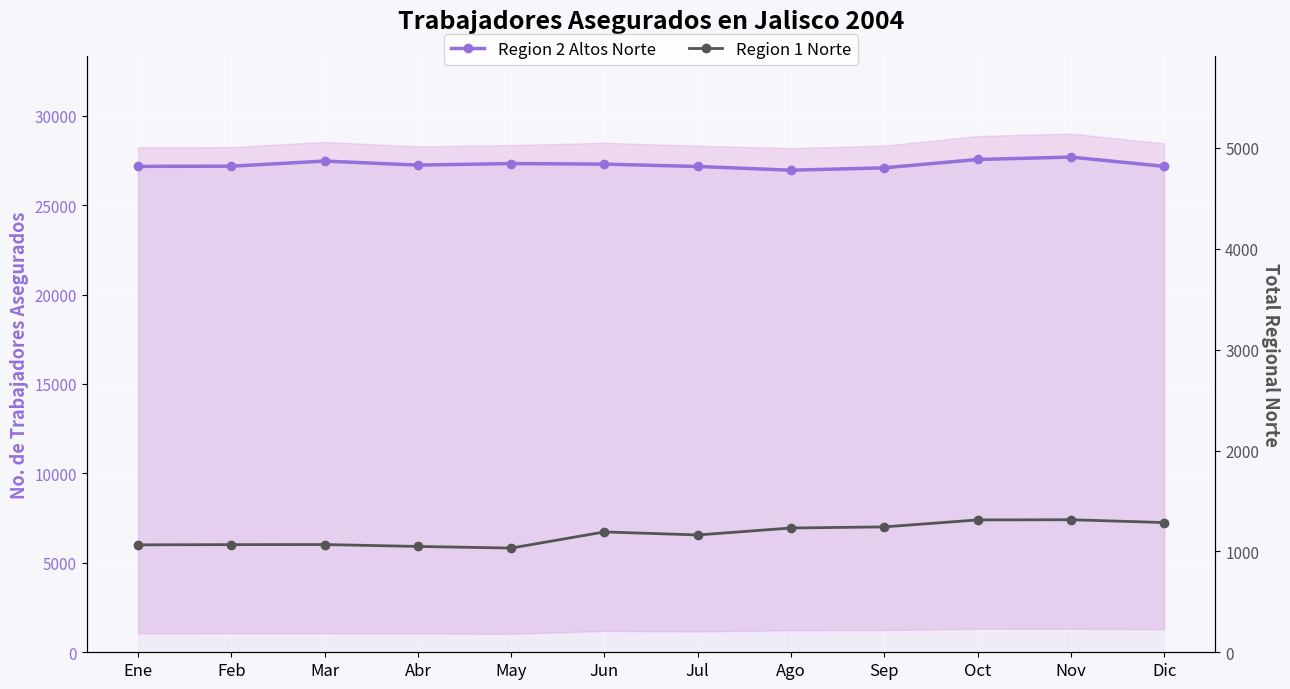

List the labels in order of Region 1 Norte value, smallest first.

May, Abr, Ene, Feb, Mar, Jul, Jun, Ago, Sep, Dic, Oct, Nov